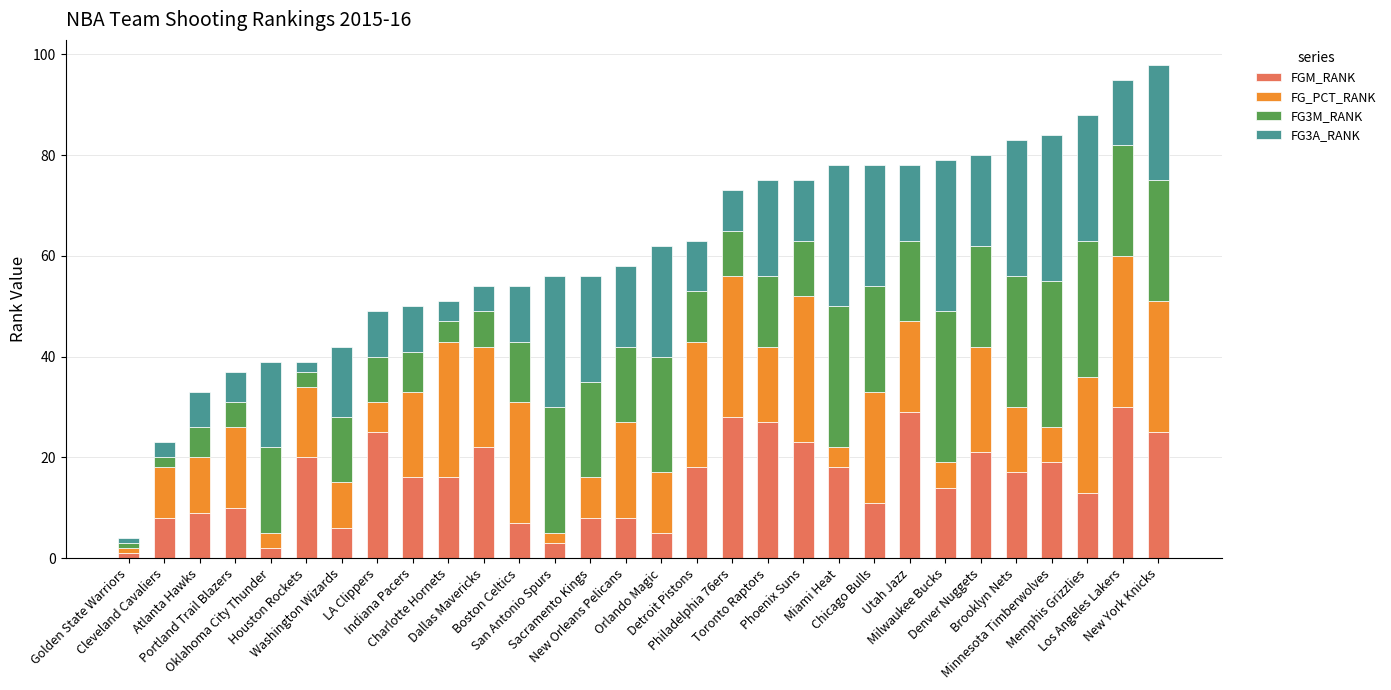

What is the difference between the maximum and minimum values in the FGM_RANK series?

29